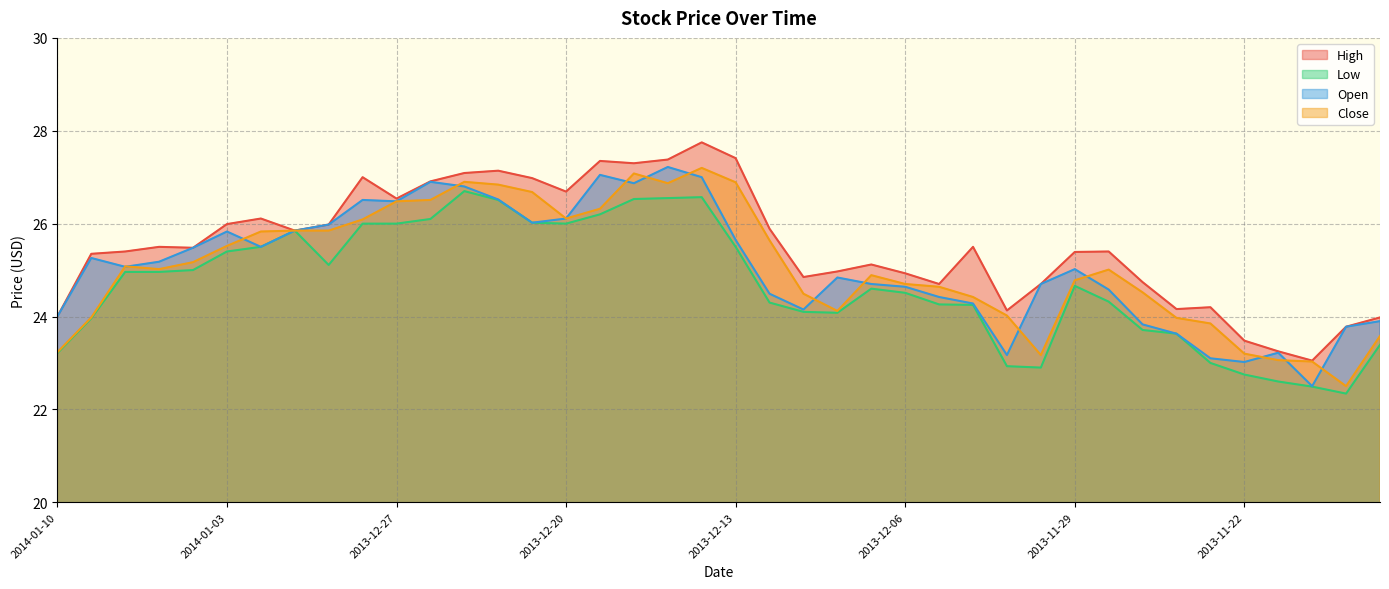

How many values in the Close series are below 25?

19